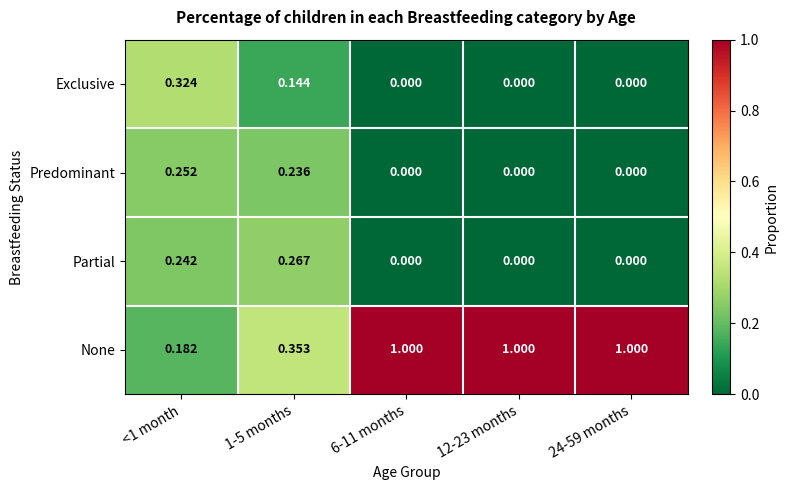

What is the total value across all series at 24-59 months?

1.0